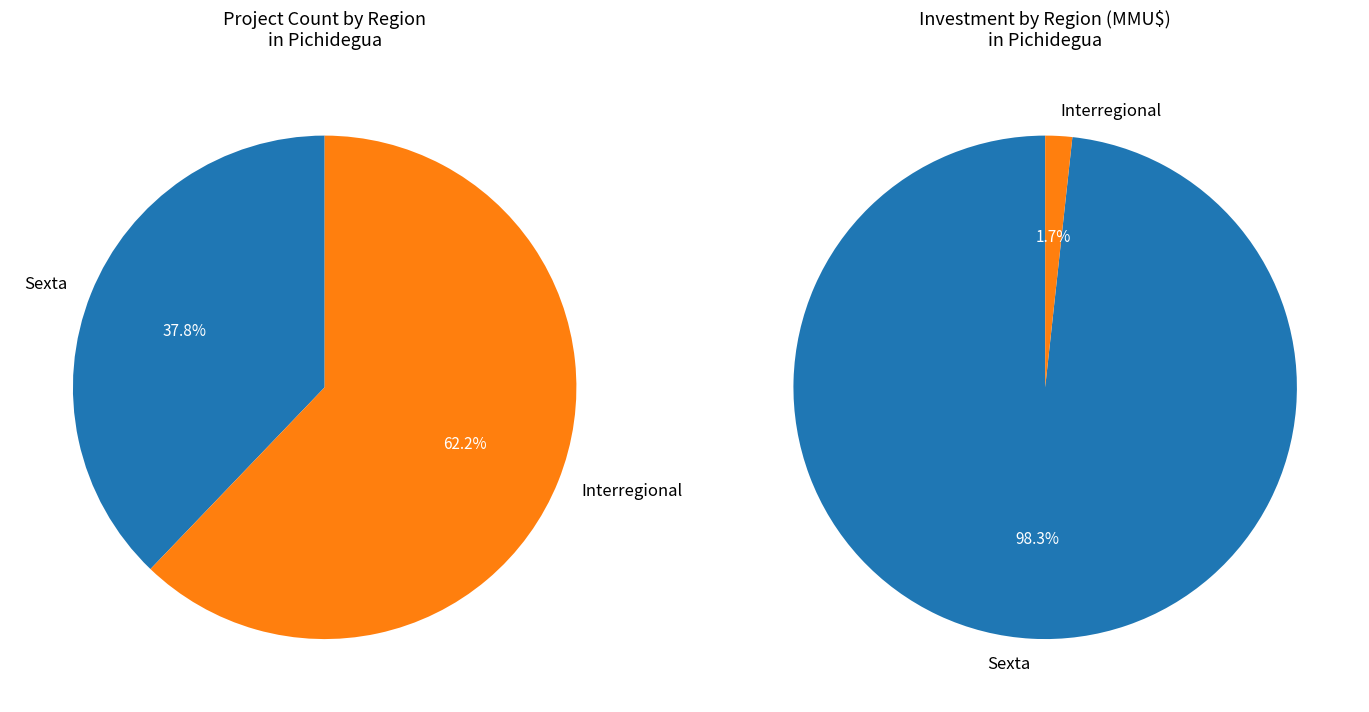

Does any single category account for the majority?

Yes